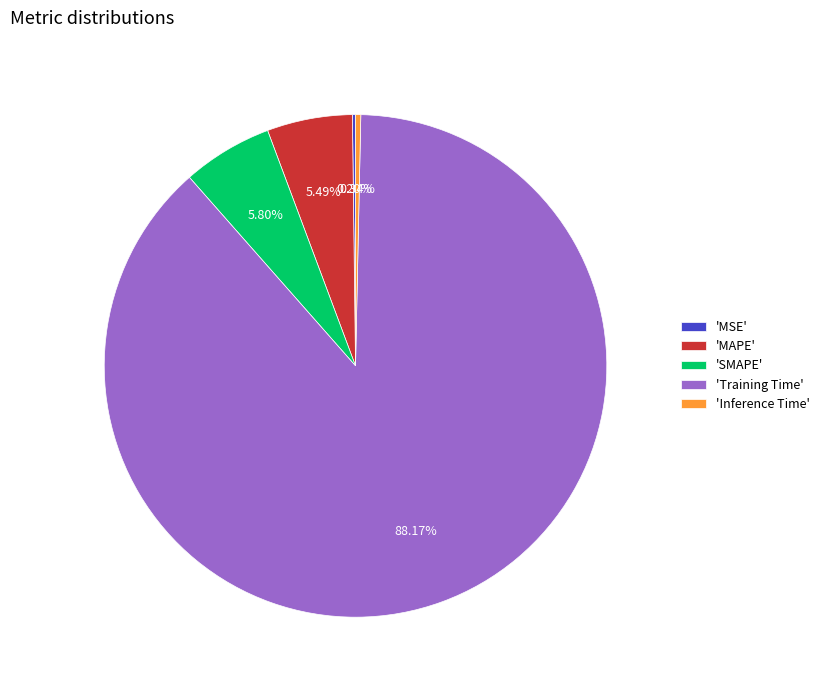

Which slice represents more than half of the pie?

'Training Time'